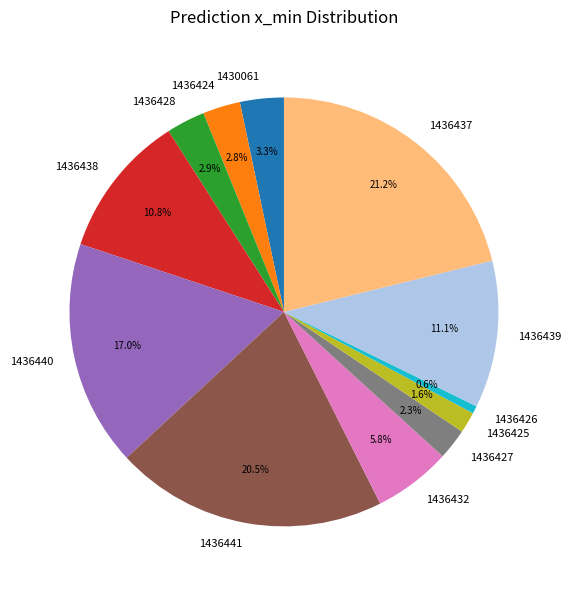

To the nearest percent, what portion does 1436437 represent?

21%